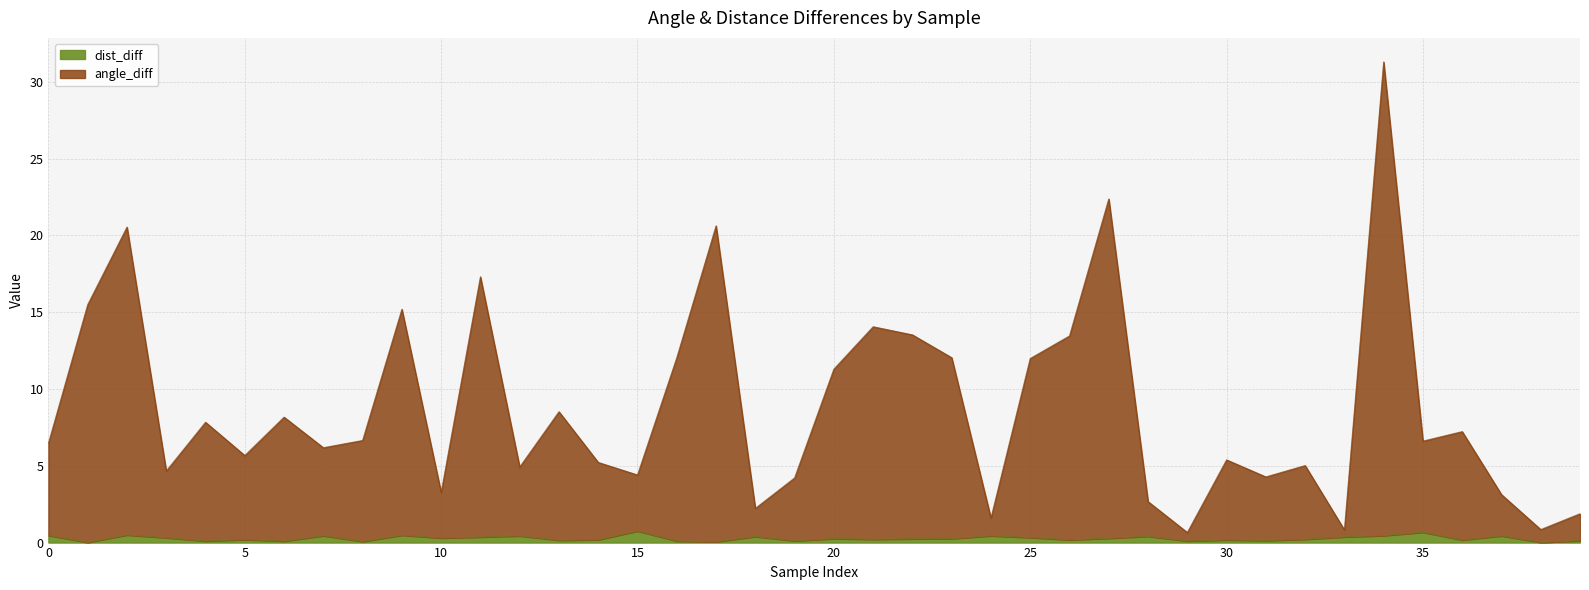

What is the highest value of the dist_diff series?

0.7